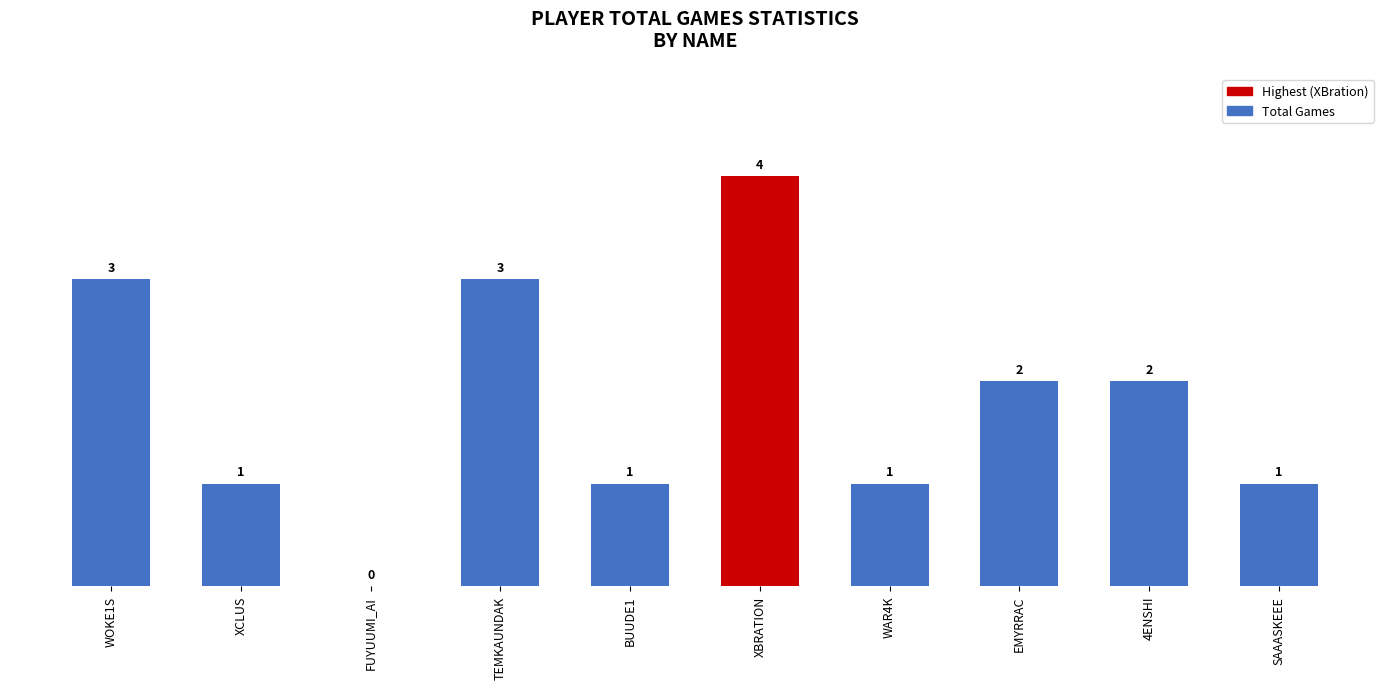

What is the ratio of the value at SAAASKEEE to the value at 4ENSHI?

0.5